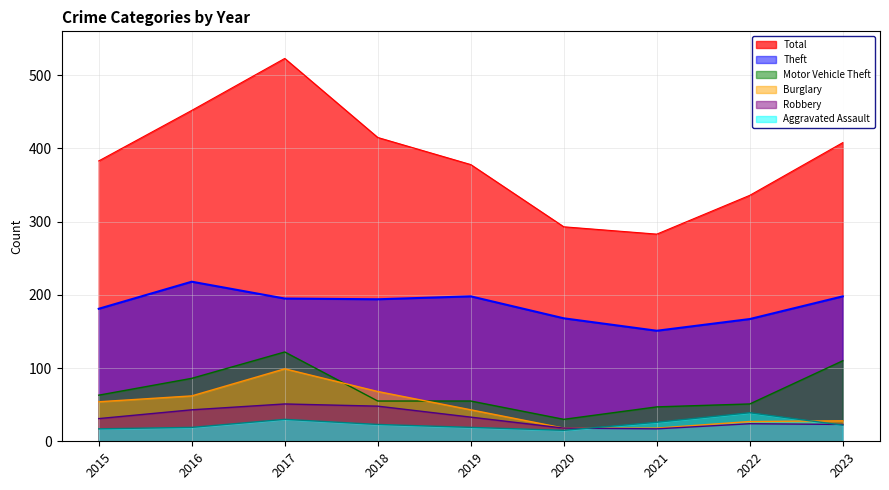

What is the greatest value displayed?

523